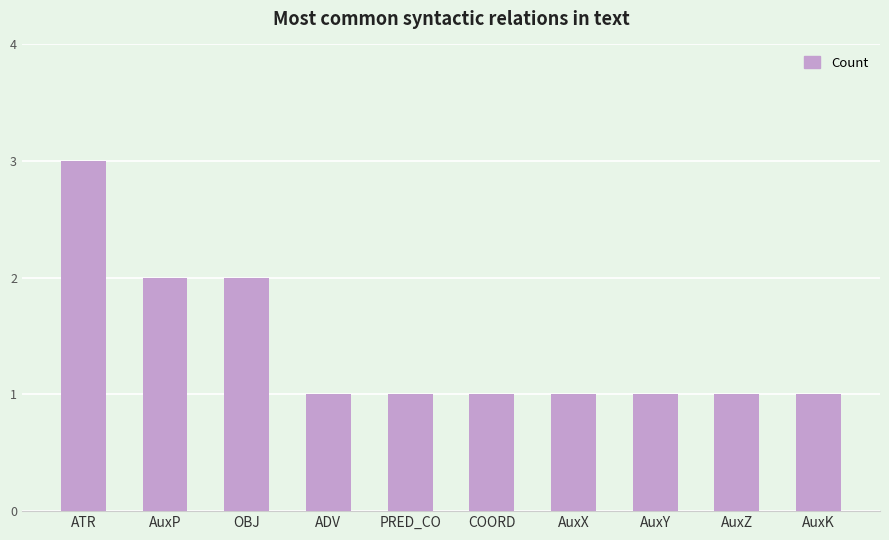

What is the label of the 7th bar from the left?

AuxX